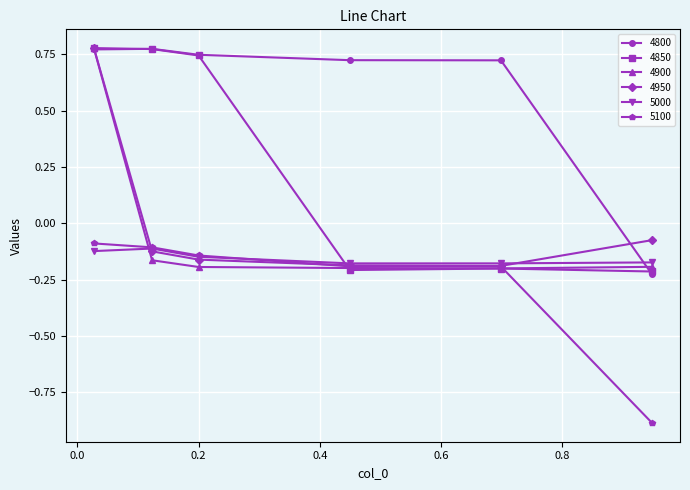

Which series has the largest total across all categories?

4800